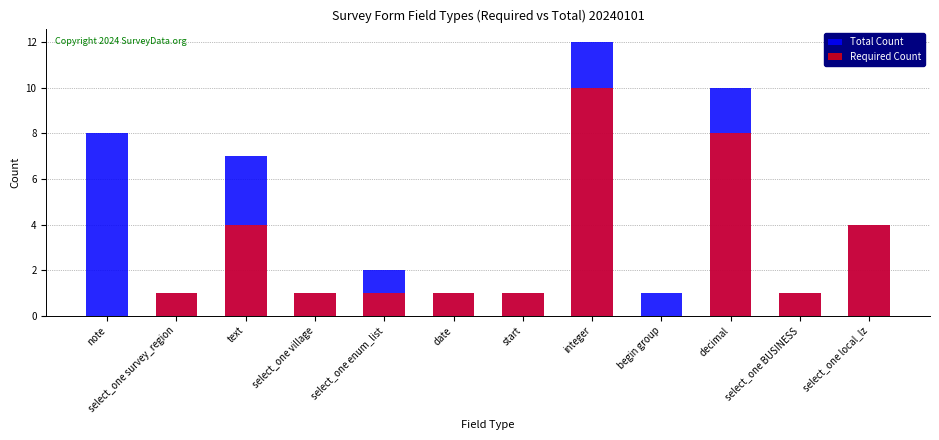

The Total Count series shows 4 at select_one local_lz. True or false?

True